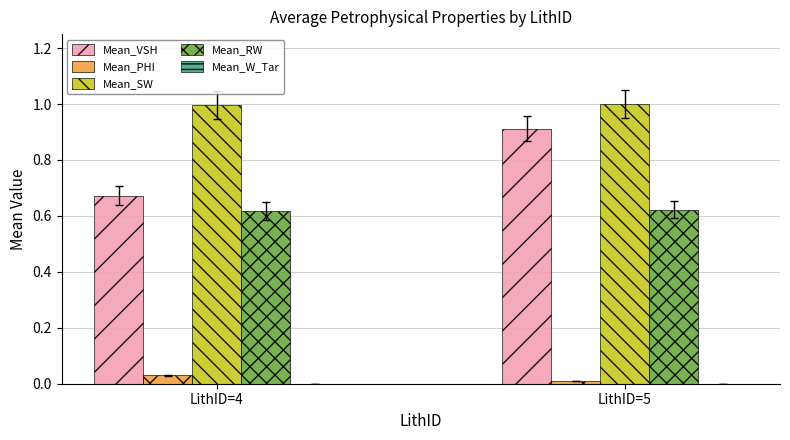

What is the total value across all series at LithID=4?

2.3